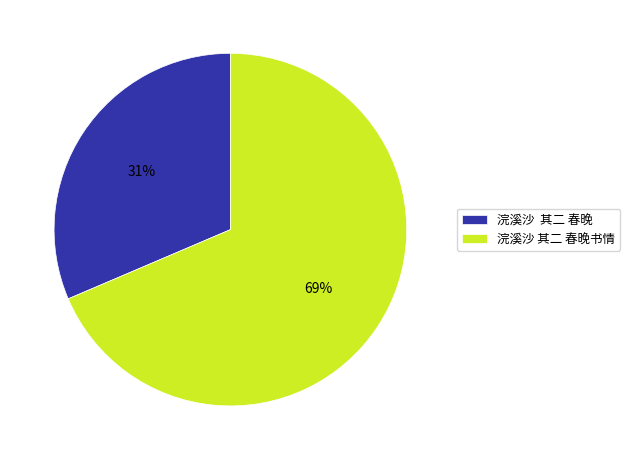

Is it true that 浣溪沙 其二 春晚书情 is 56% of the pie?

False